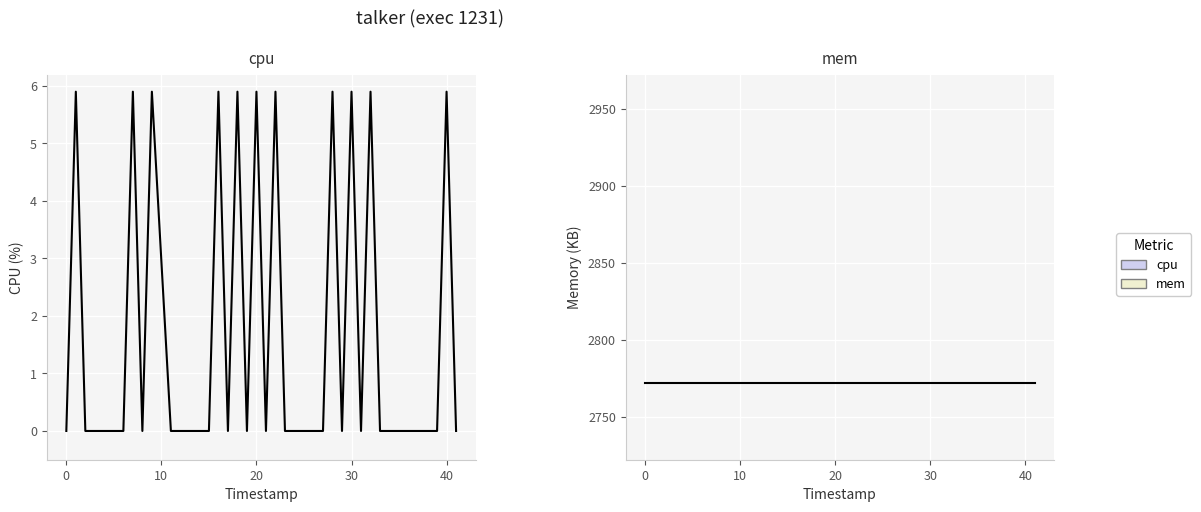

What is the sum of all mem values?

110880.0